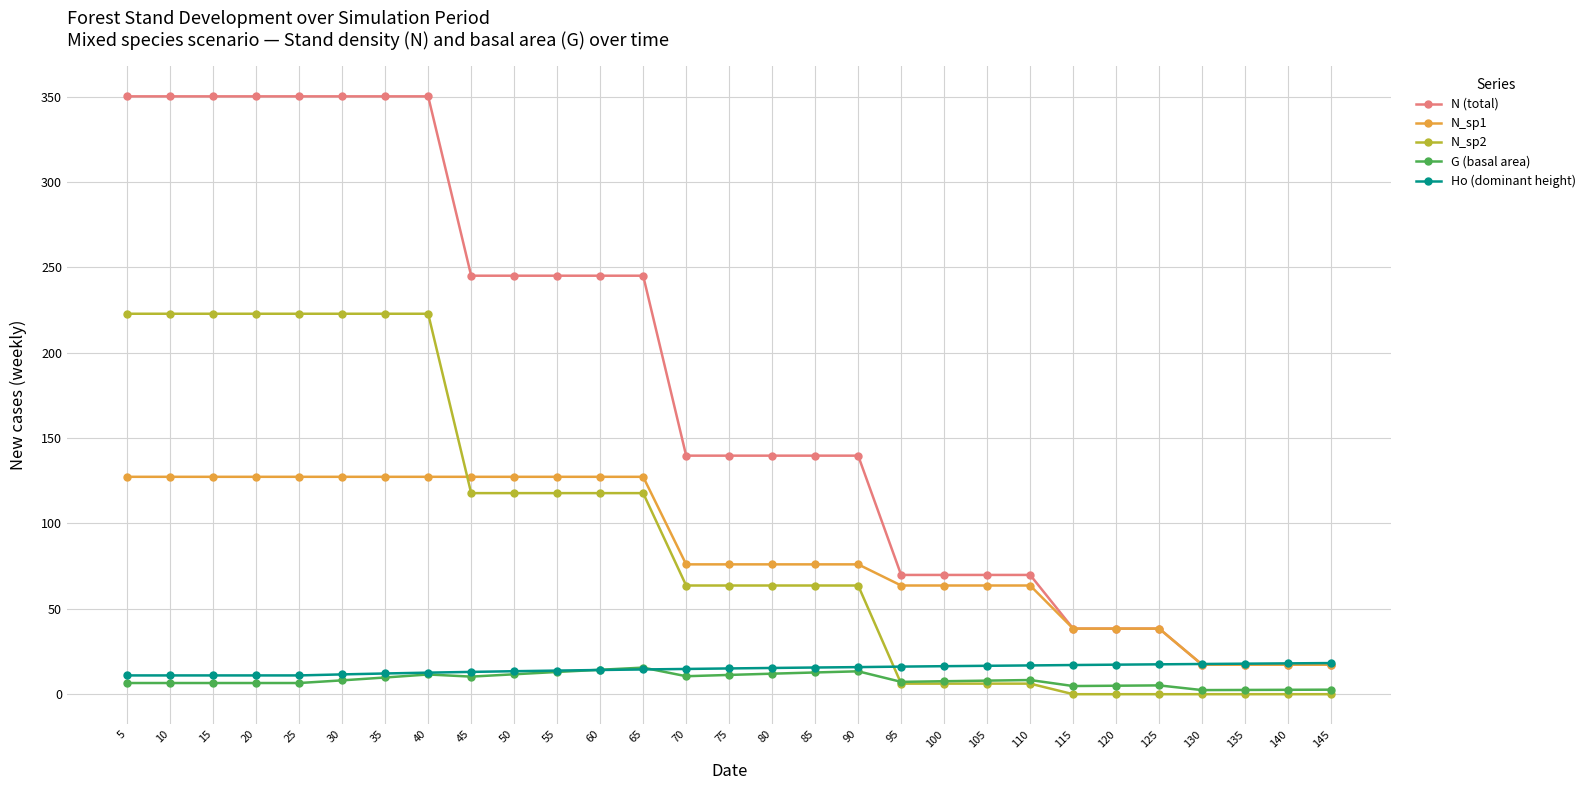

At how many categories does at least one series exceed 123?

18